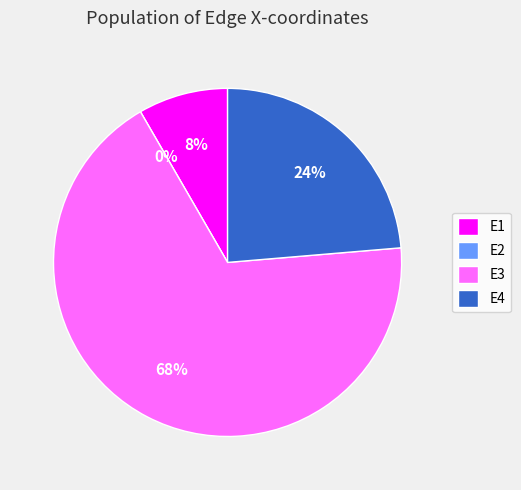

What is the change in value from E2 to E4?

+0.1